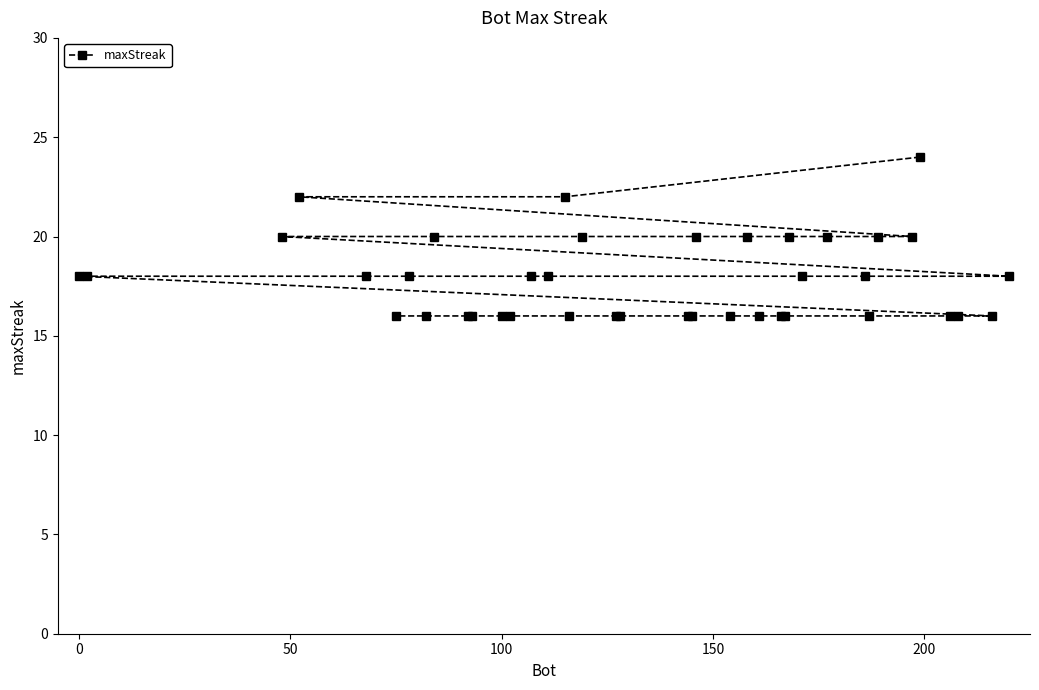

How many values are between 16 and 20?

37